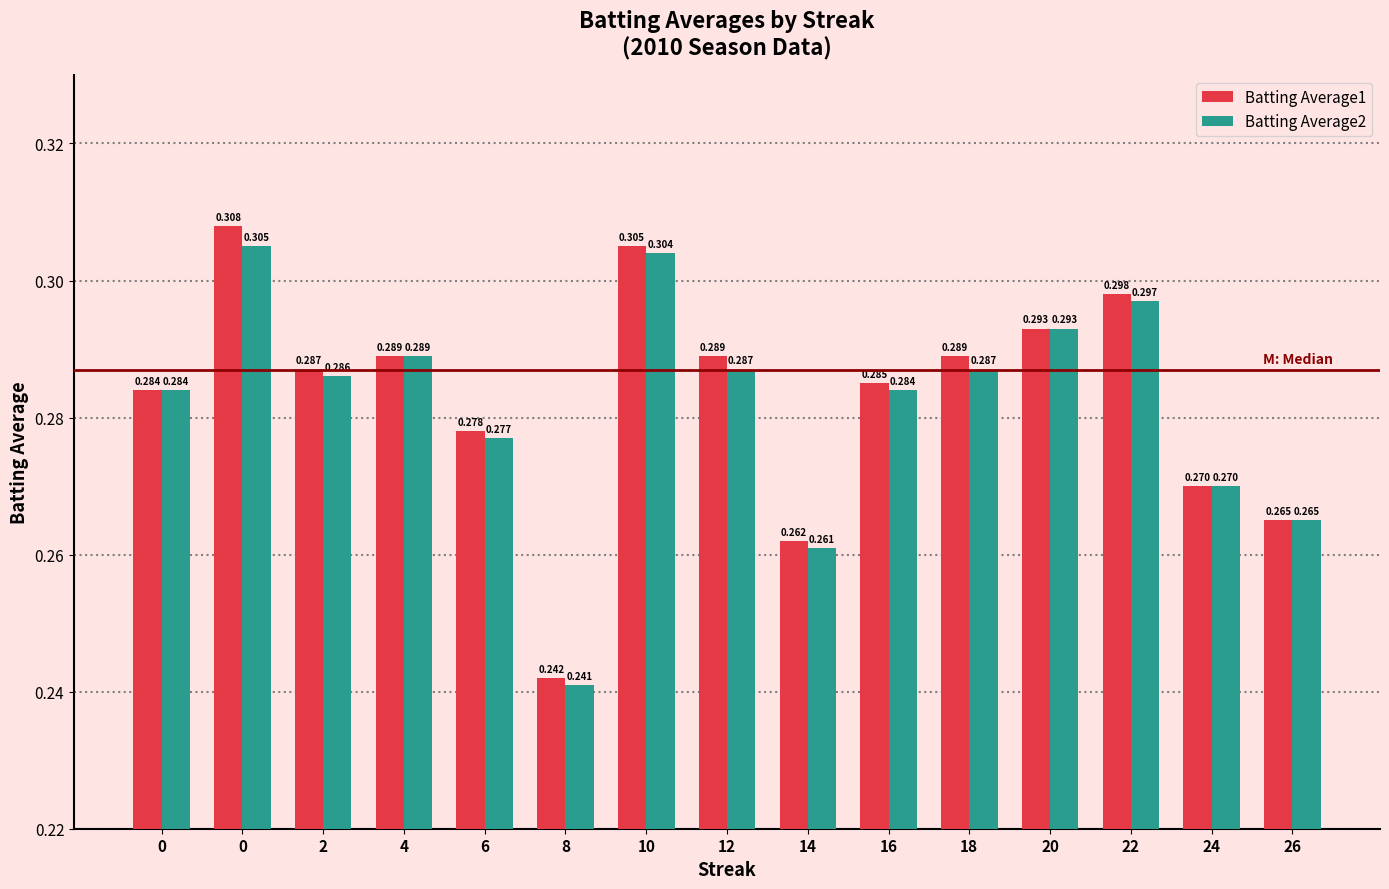

At how many categories does at least one series exceed 0?

15